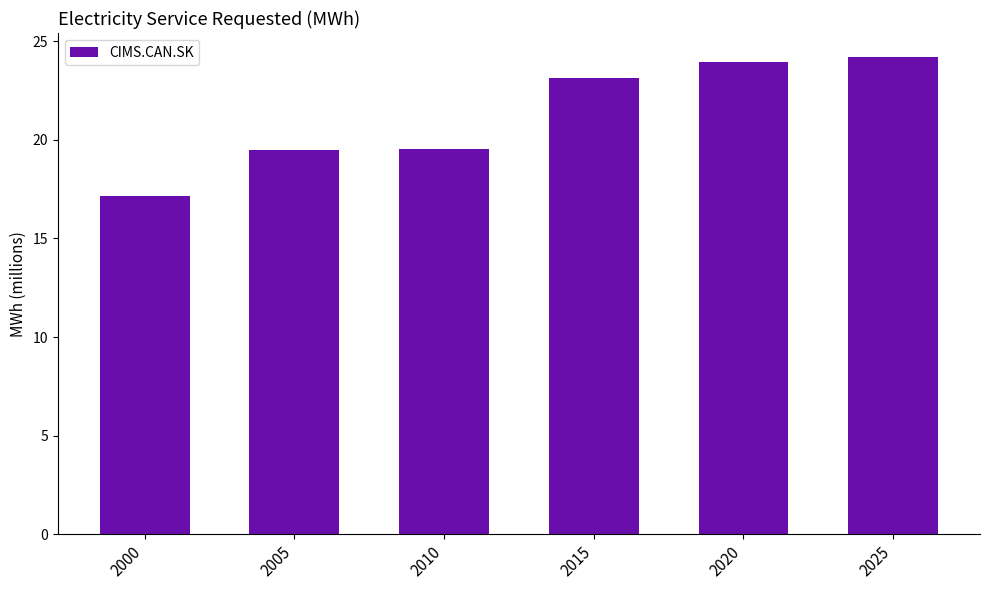

What is the difference between the maximum and second lowest values?

4.7